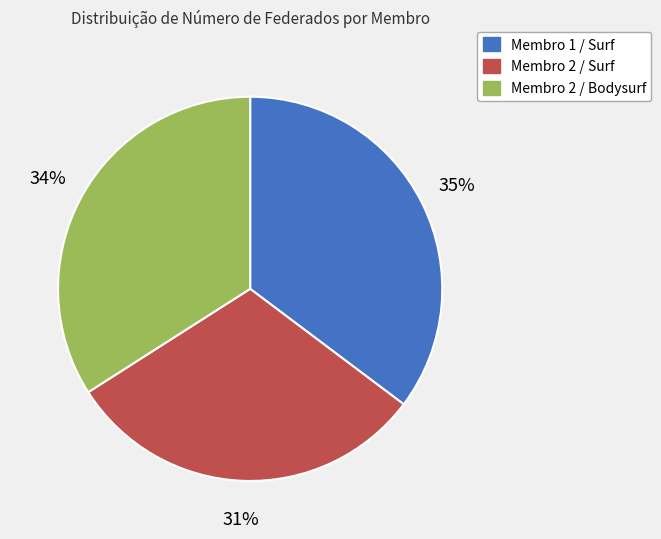

To the nearest percent, what portion does Membro 1 / Surf represent?

35%